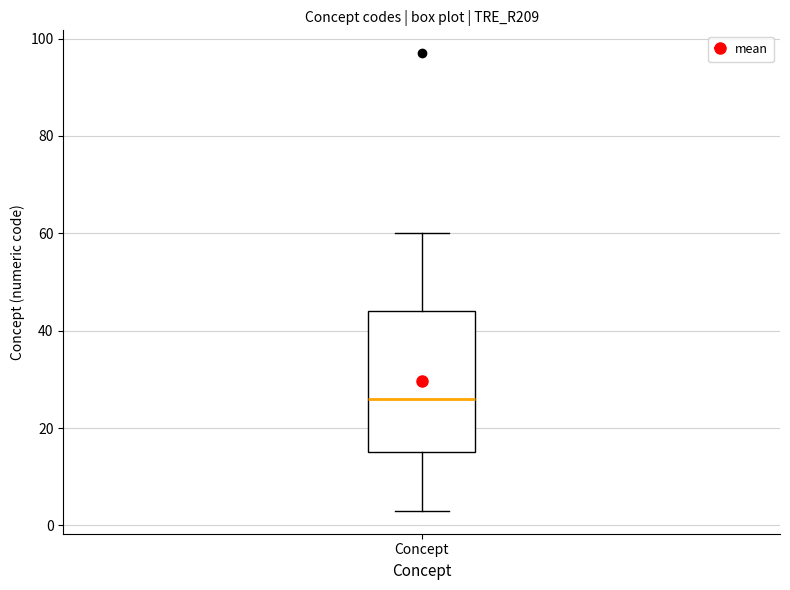

Read this box plot against the y-axis: the position of the median line, the range covered by the box, and the ends of both whiskers. The values are not printed on the chart, so give them approximately, as read against the axis.

median 26, box 16 to 44, whiskers 4 to 60